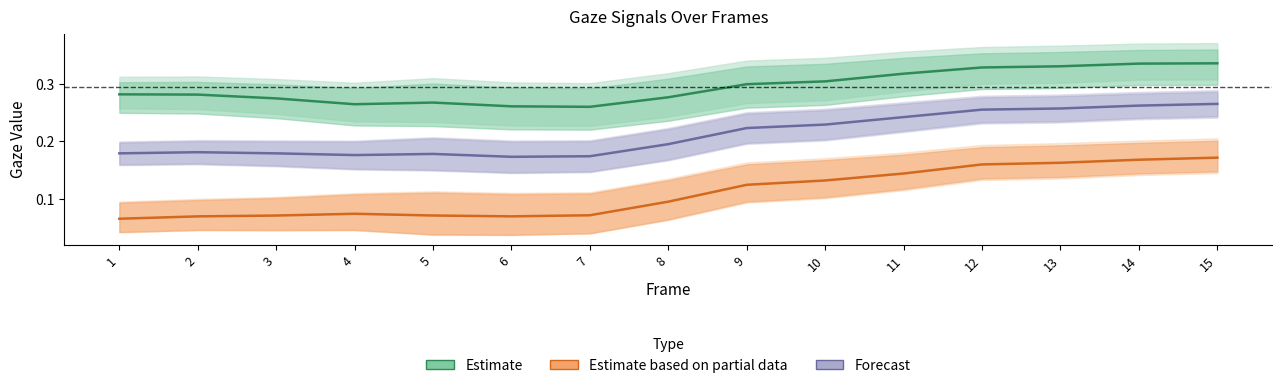

Which category has the lowest value in the Estimate based on partial data series?

1